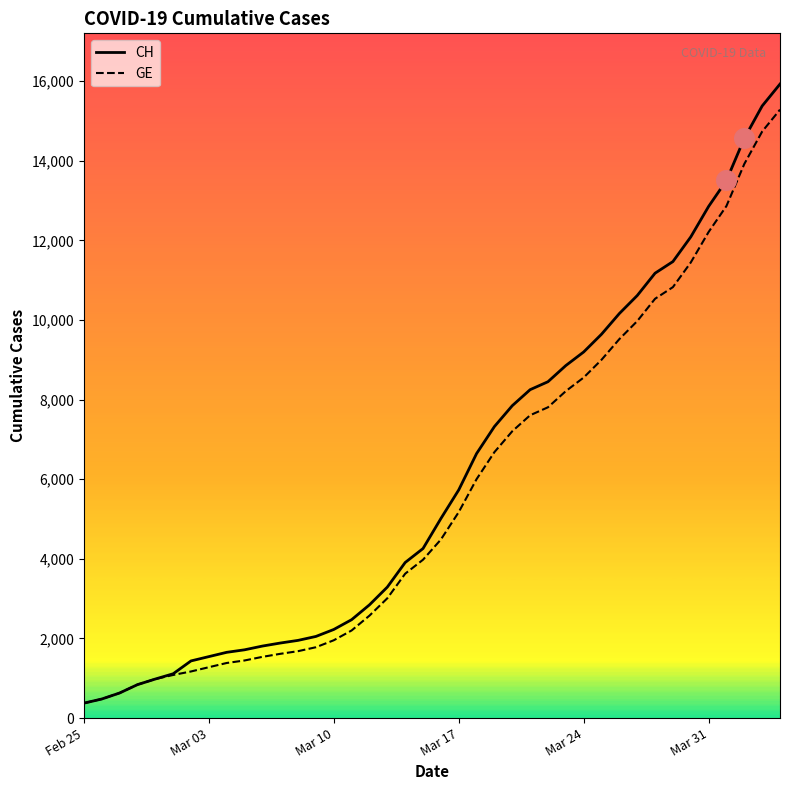

Which series has the largest range (max minus min)?

CH